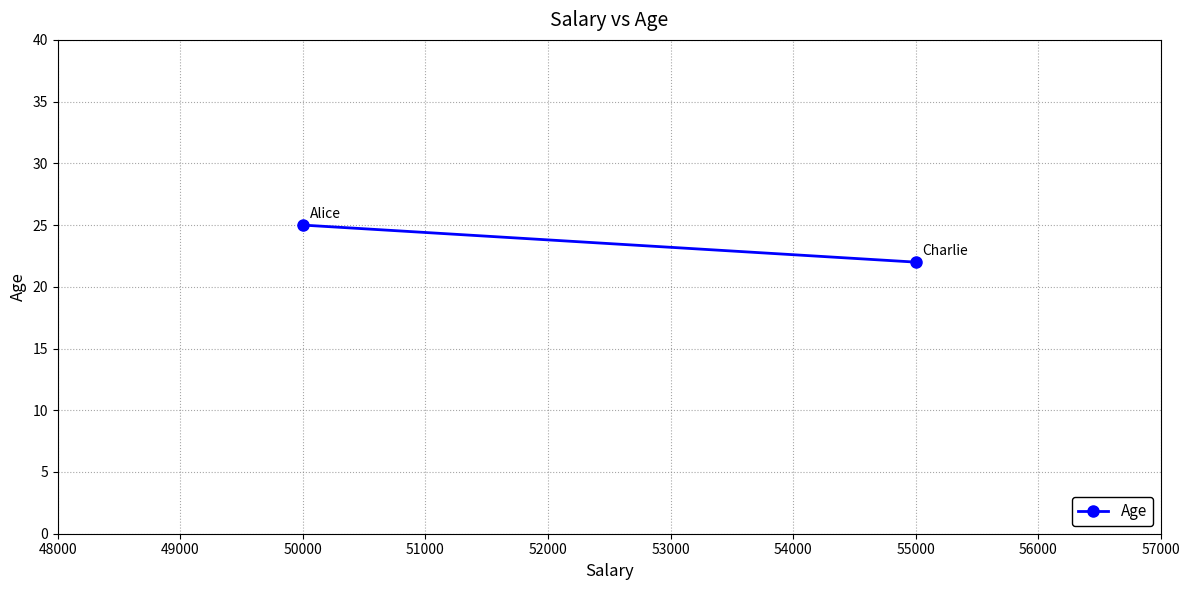

Count the values in the range 22 to 25.

2